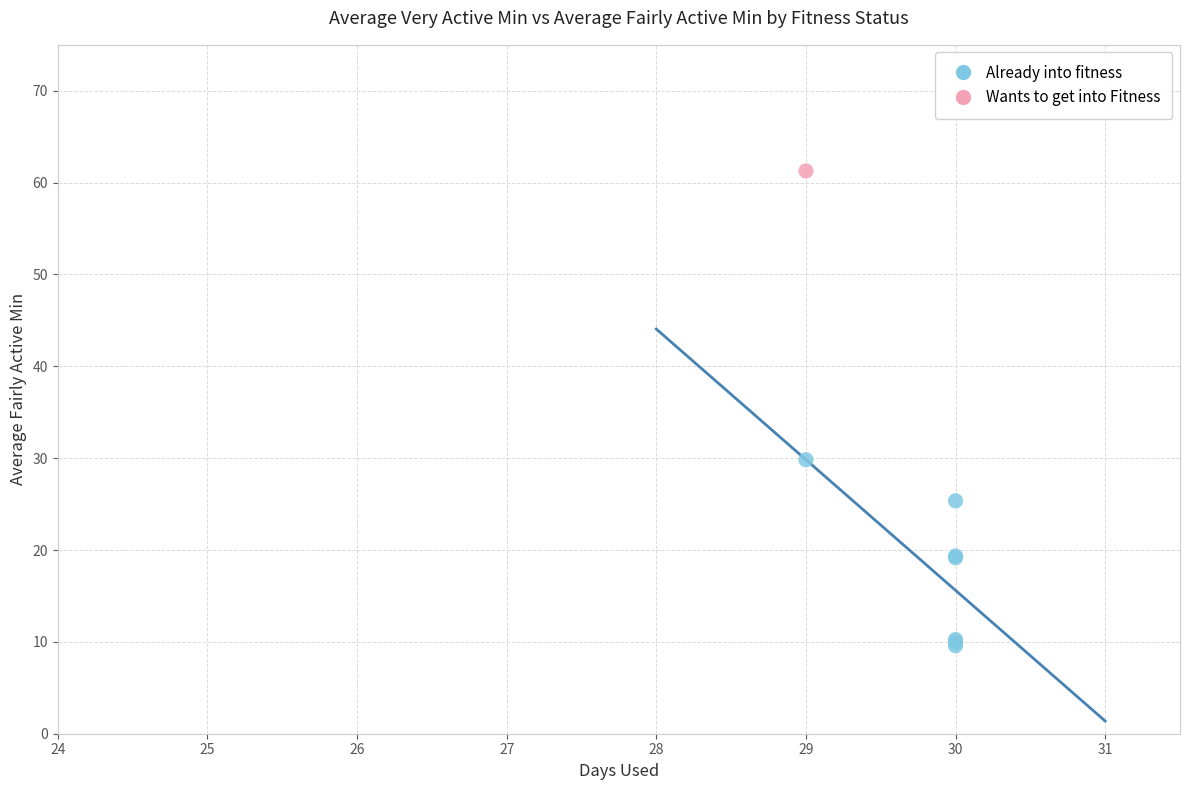

What are all the series names shown in the legend?

Already into fitness, Wants to get into Fitness